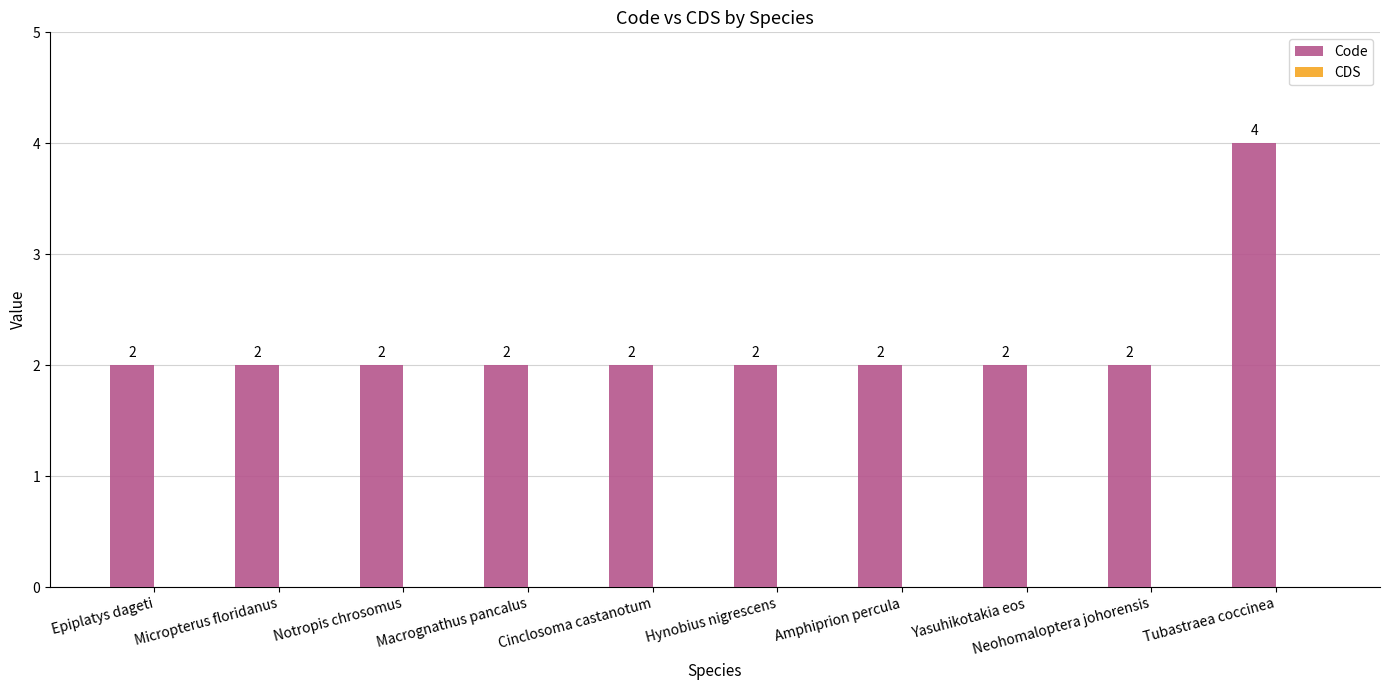

True or false: the data shows 2 at Micropterus floridanus.

True